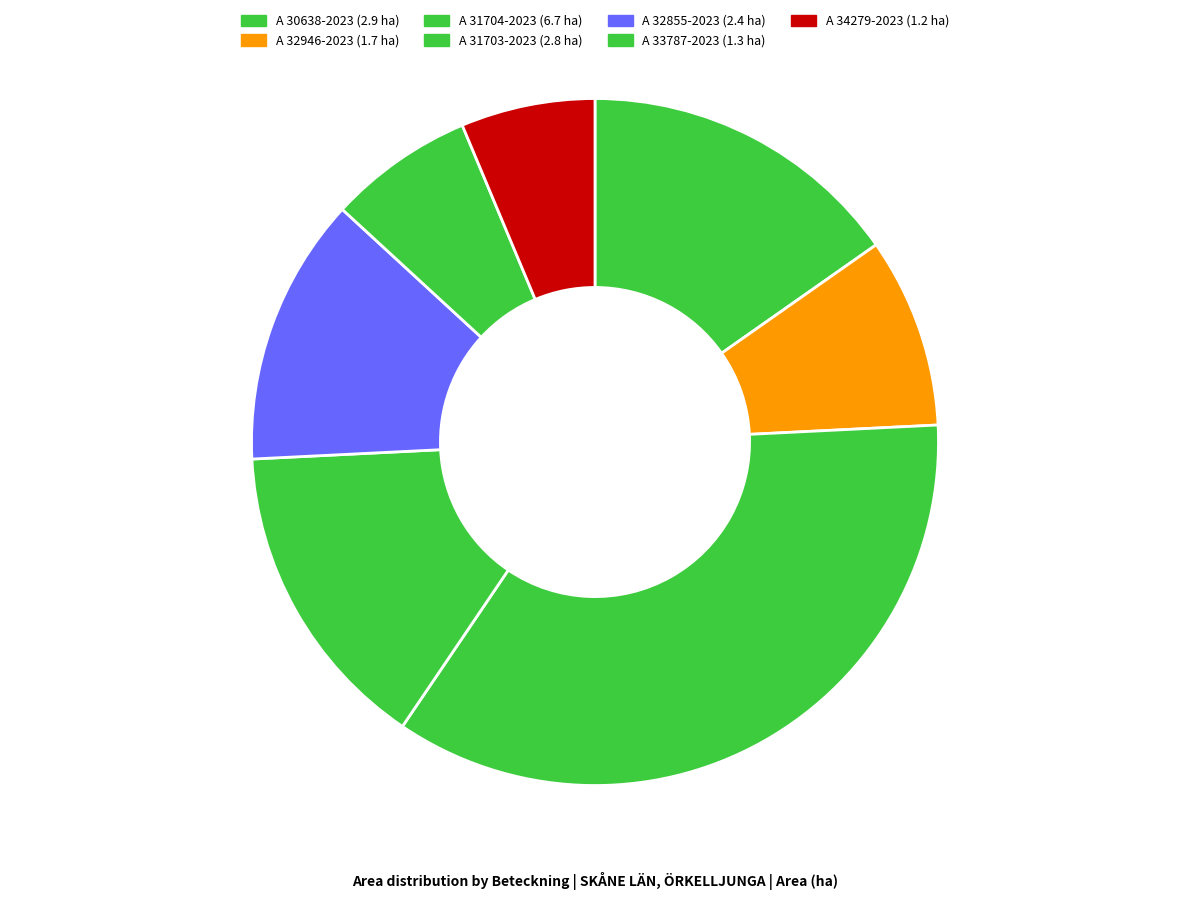

What is the largest slice in the pie chart?

A 31704-2023